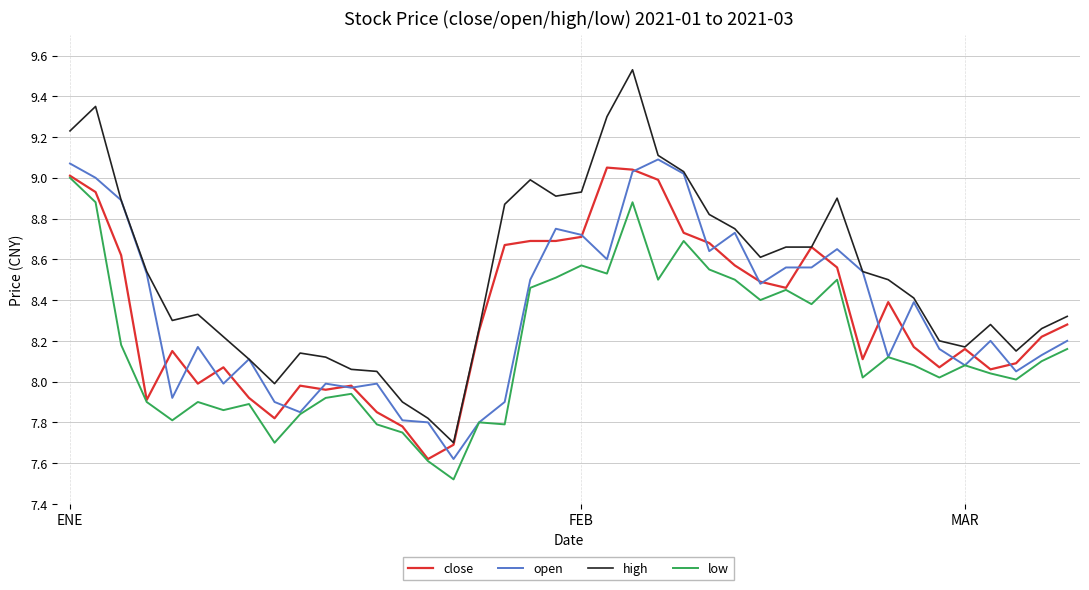

Does the chart have visible grid lines?

Yes